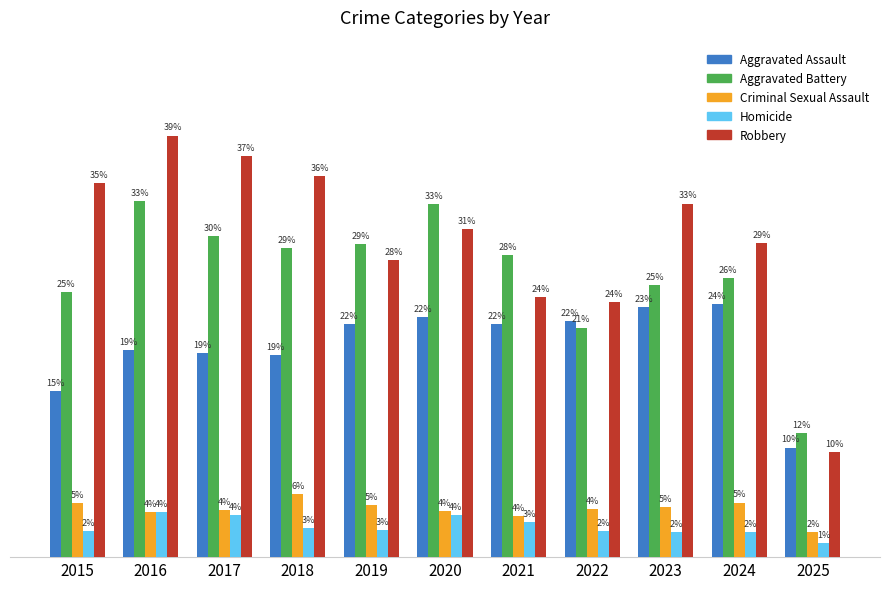

What are all the series names shown in the legend?

Aggravated Assault, Aggravated Battery, Criminal Sexual Assault, Homicide, Robbery